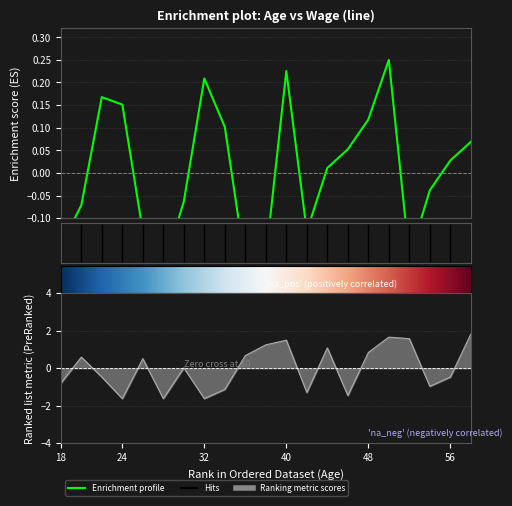

What is the difference between the second highest and second lowest values in the height series?

3.3